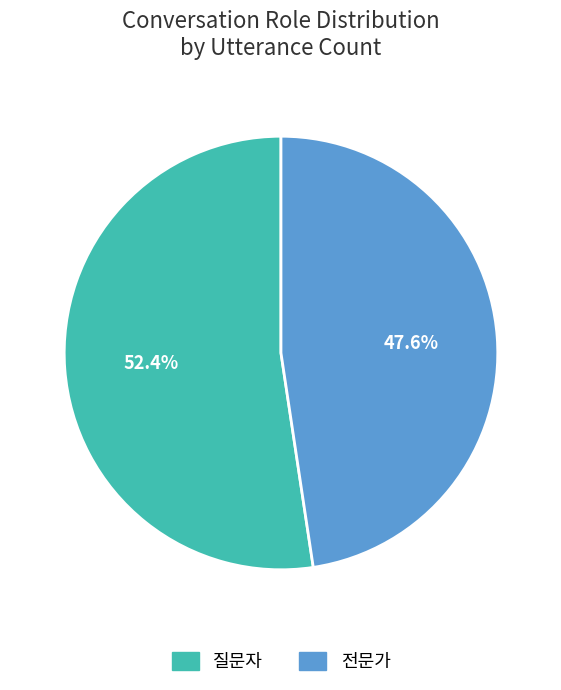

Count the number of slices in the pie.

2